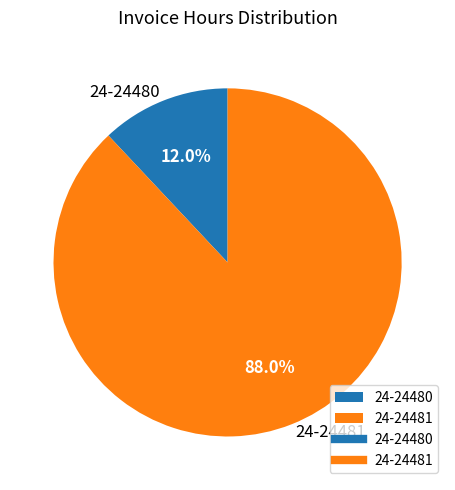

What percentage is the 24-24480 slice, to the nearest percent?

12%